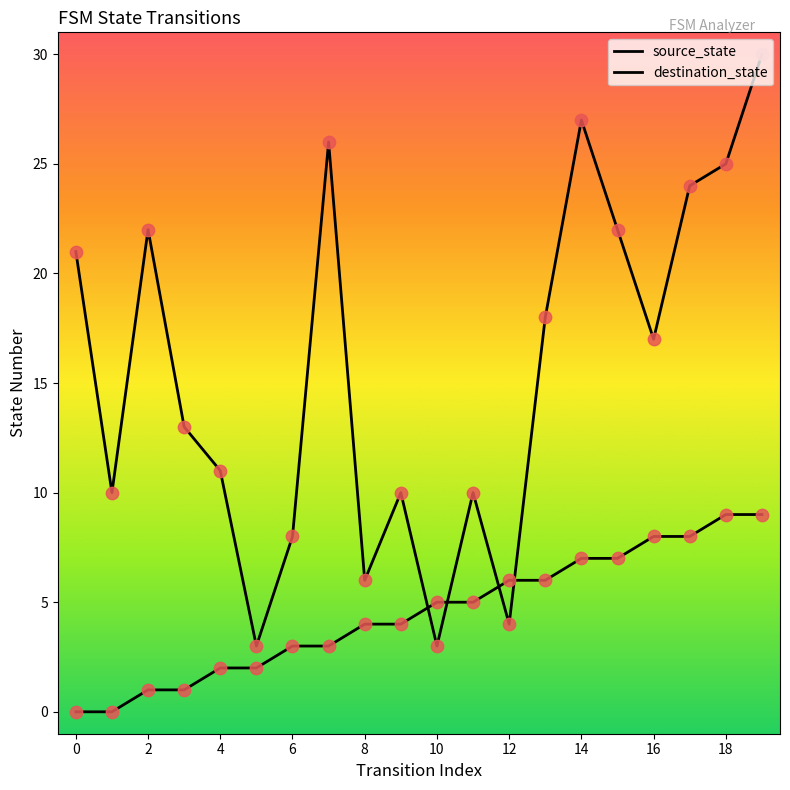

How many lines are shown in the chart?

2